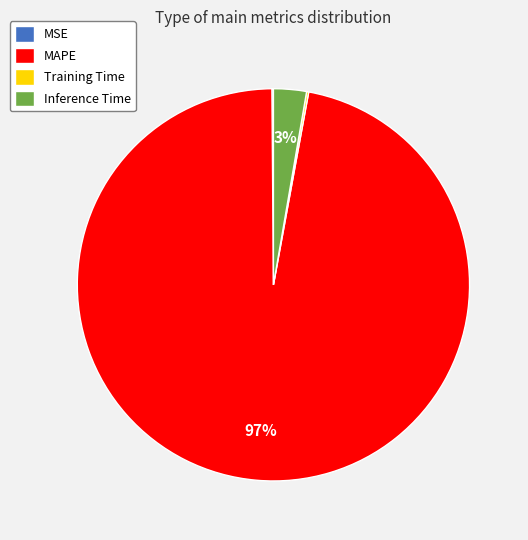

To the nearest percent, what is the difference between the largest and smallest slice percentages?

97%